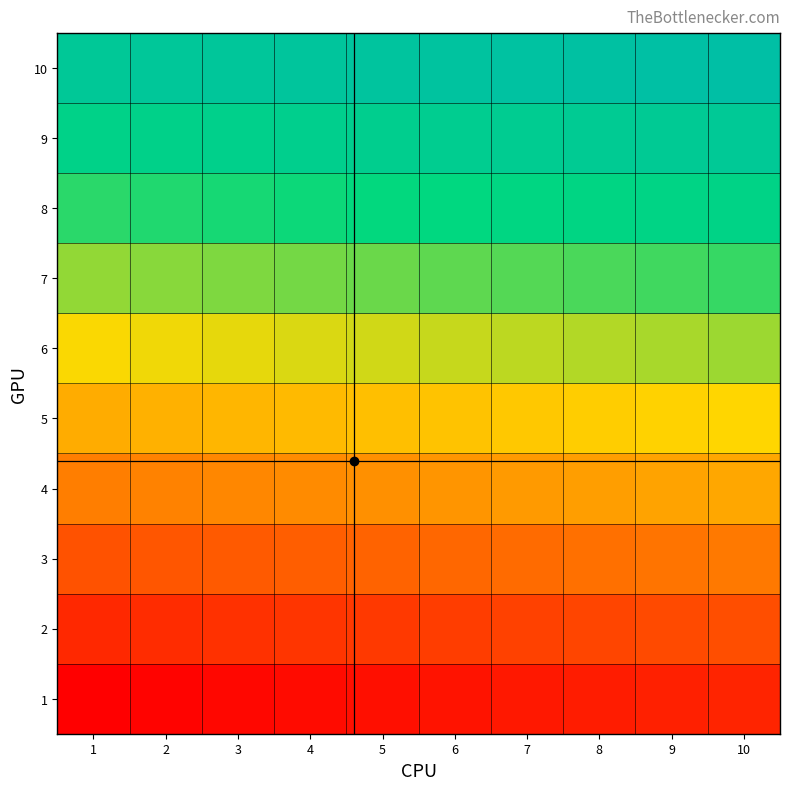

At which category does the chart reach its peak across all series?

10